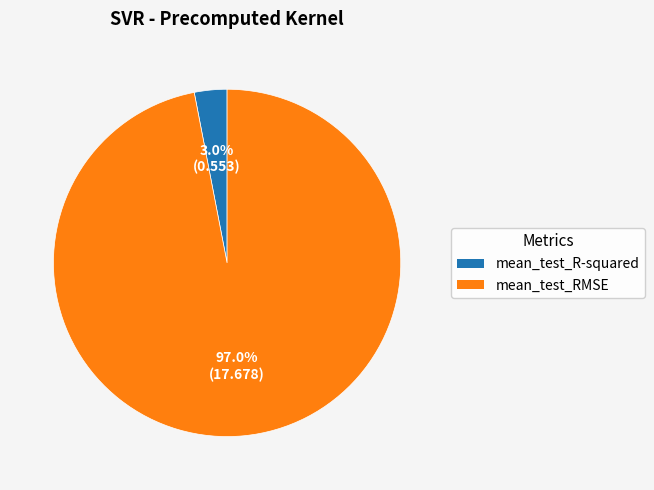

Does mean_test_RMSE account for over 50% of the chart?

Yes